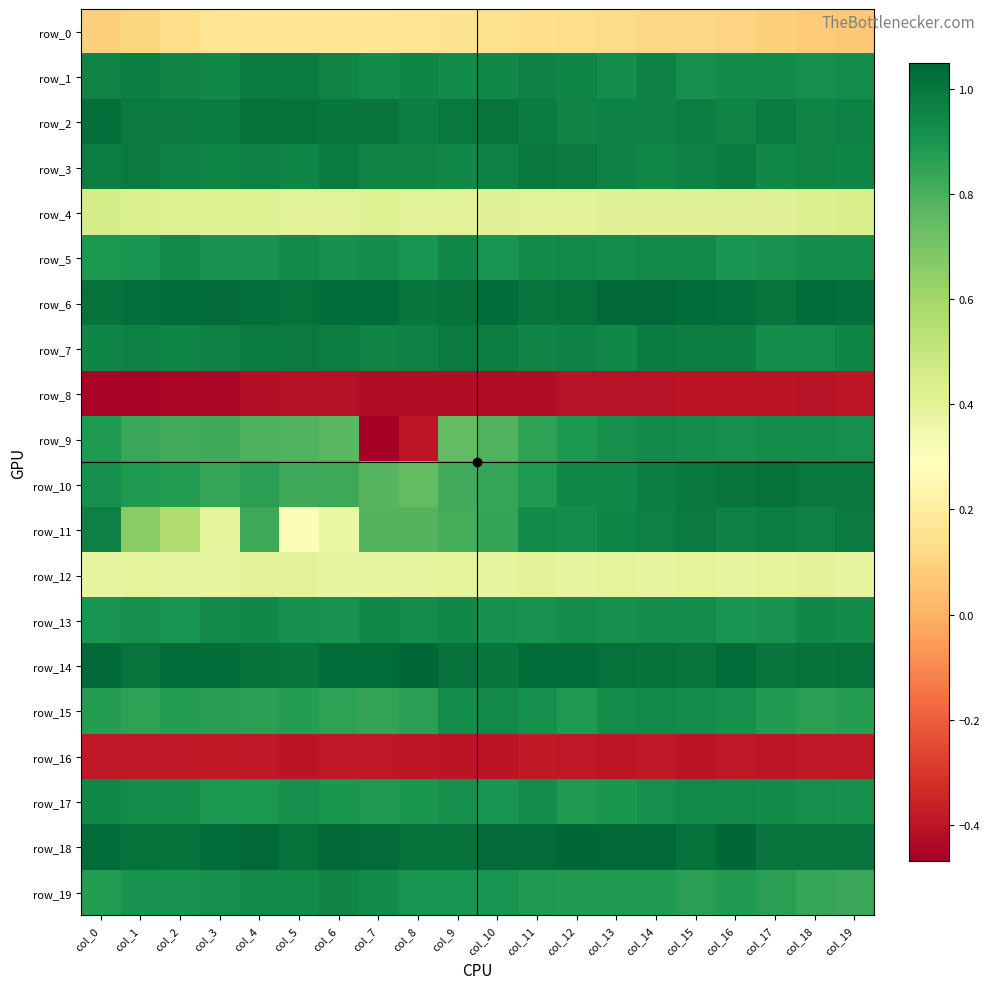

What is the difference between the highest and lowest values at col_9?

1.4